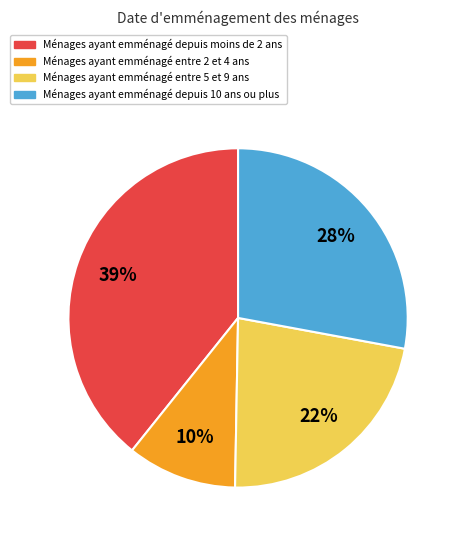

What percentage is the Ménages ayant emménagé entre 5 et 9 ans slice, to the nearest percent?

22%